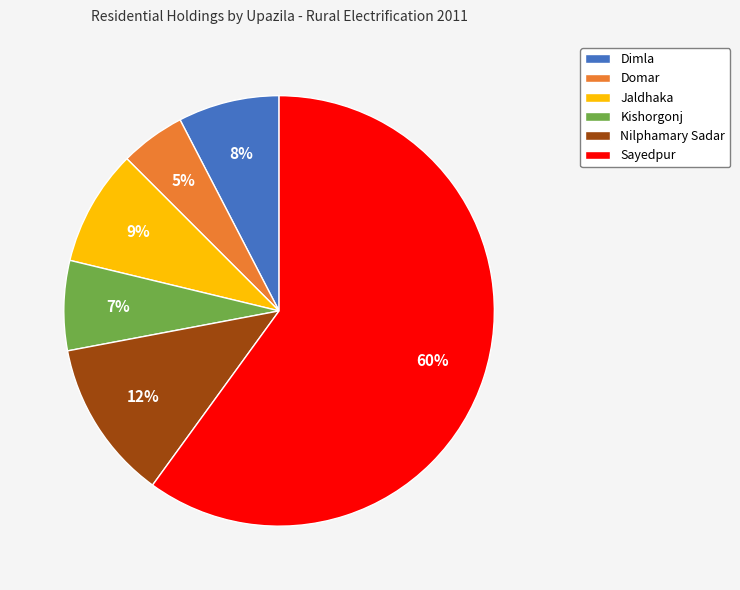

Which category has the smallest portion of the pie?

Domar